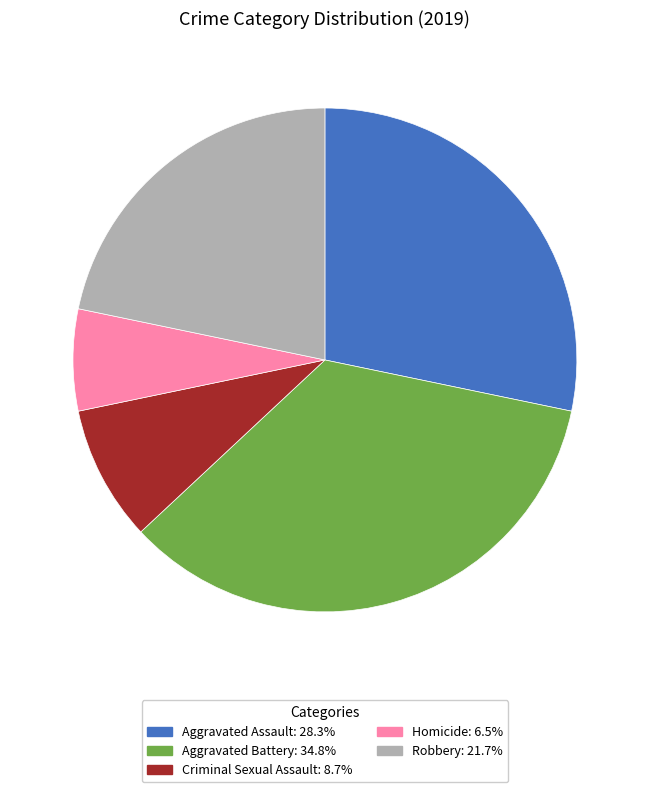

The Homicide slice represents 7% of the pie. True or false?

True